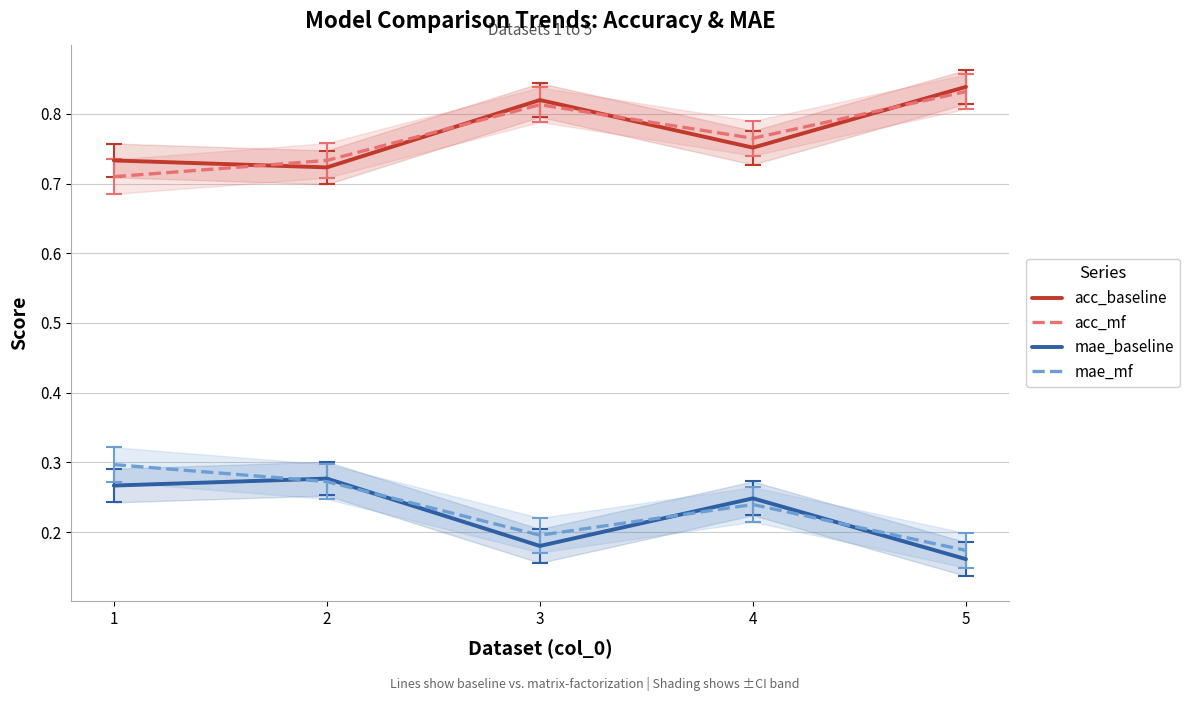

Which series has the largest total across all categories?

acc_baseline